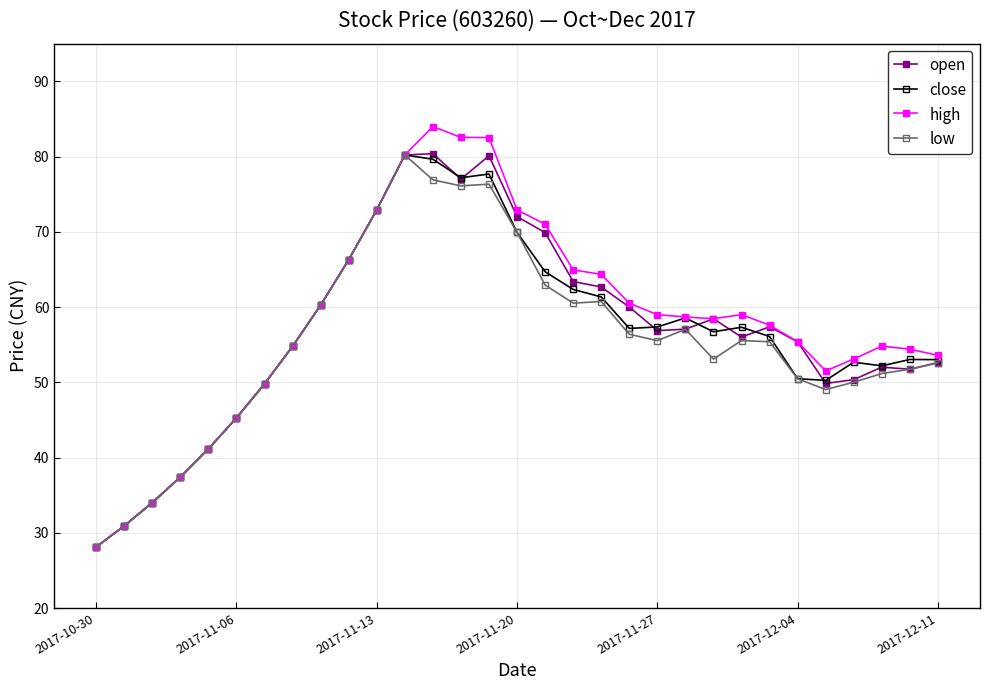

What is the value of the close point at the 19th from the left?

61.3